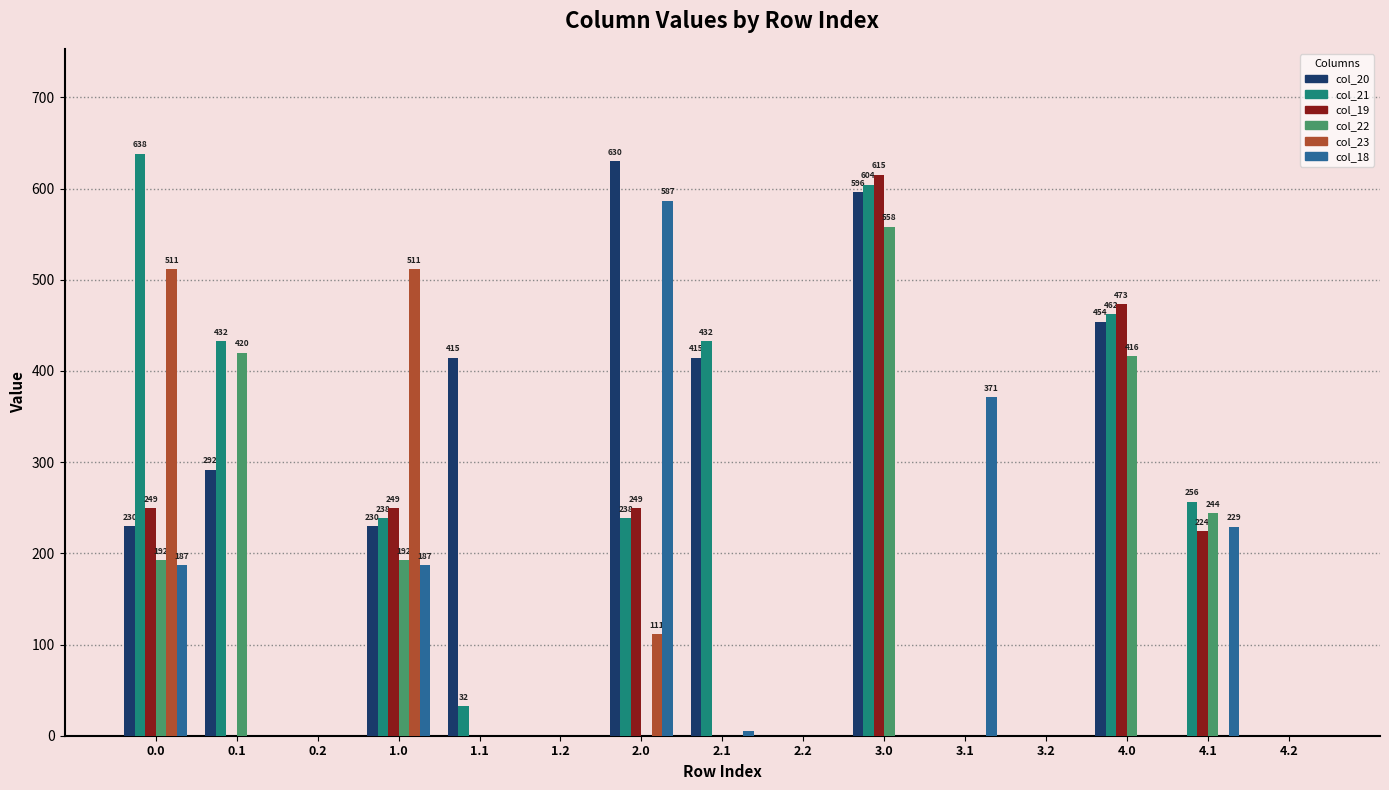

The col_19 series shows 249.2 at 0.0. True or false?

True